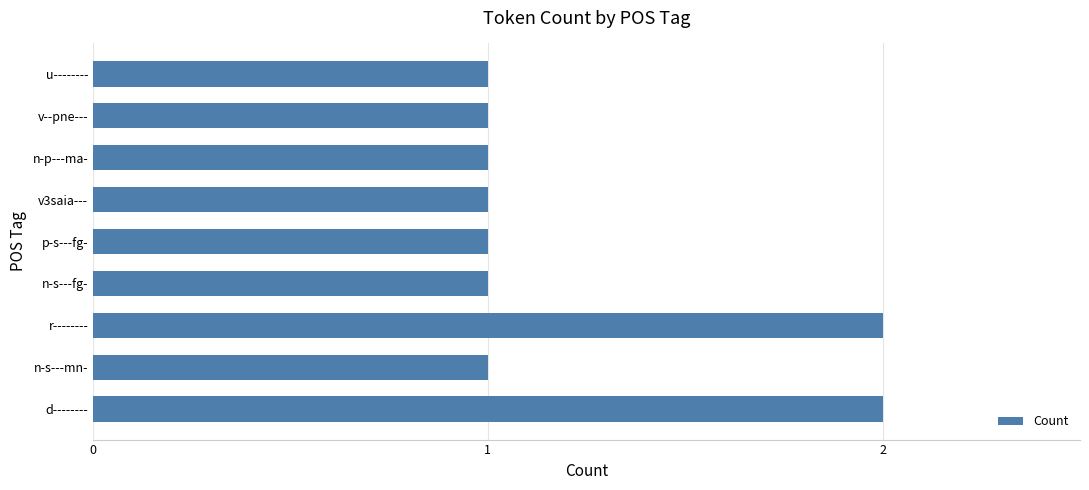

What is the sum of all values?

11